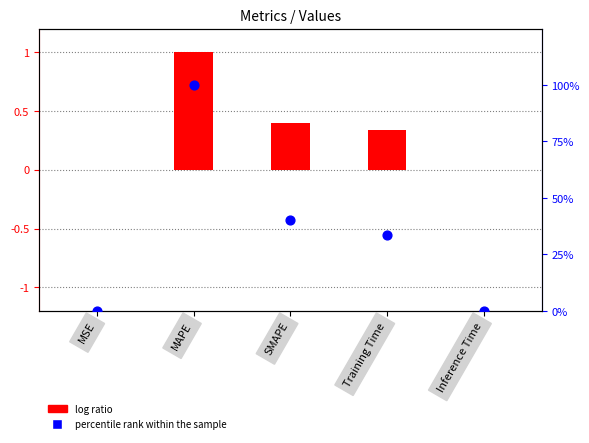

What is the total value across all series at Inference Time?

0.1